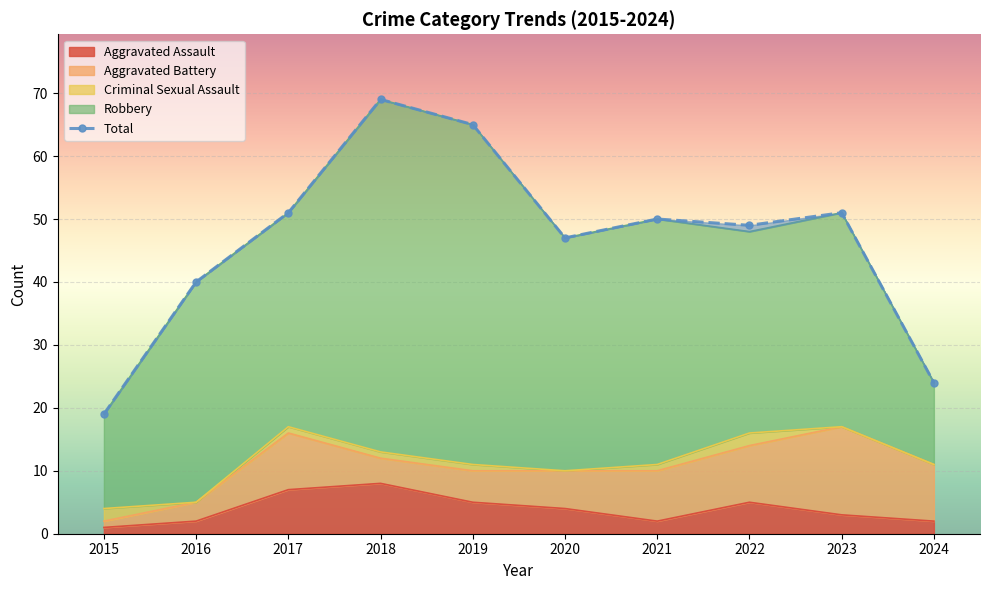

Is it true that the value at 2021 is 50?

True